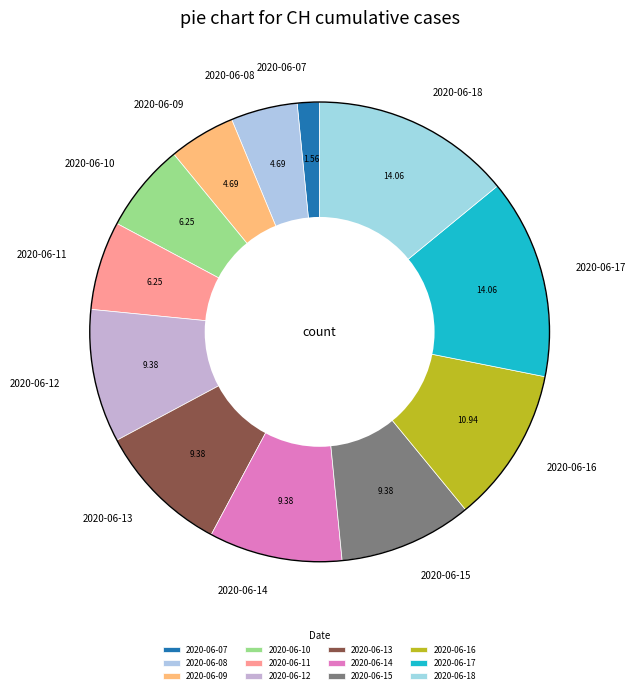

Between 2020-06-12 and 2020-06-11, which is larger?

2020-06-12